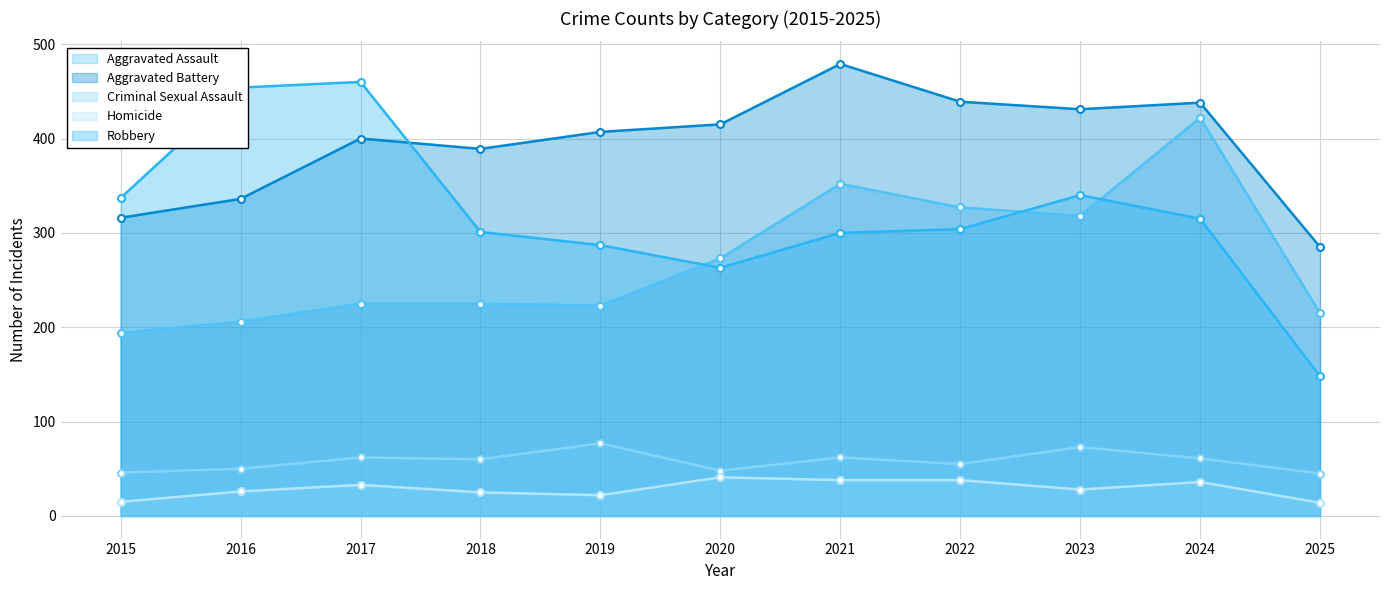

True or false: Criminal Sexual Assault has a value of 30 at 2022.

False